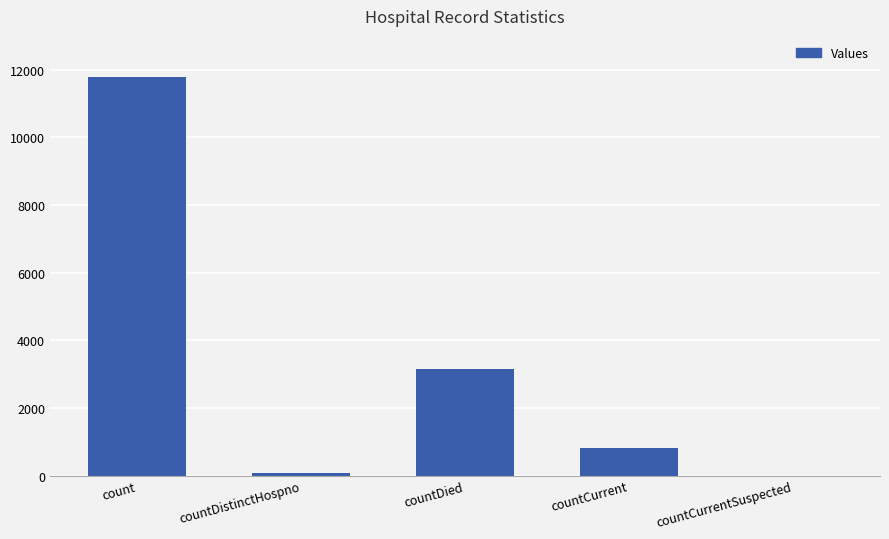

Are the bars horizontal?

No